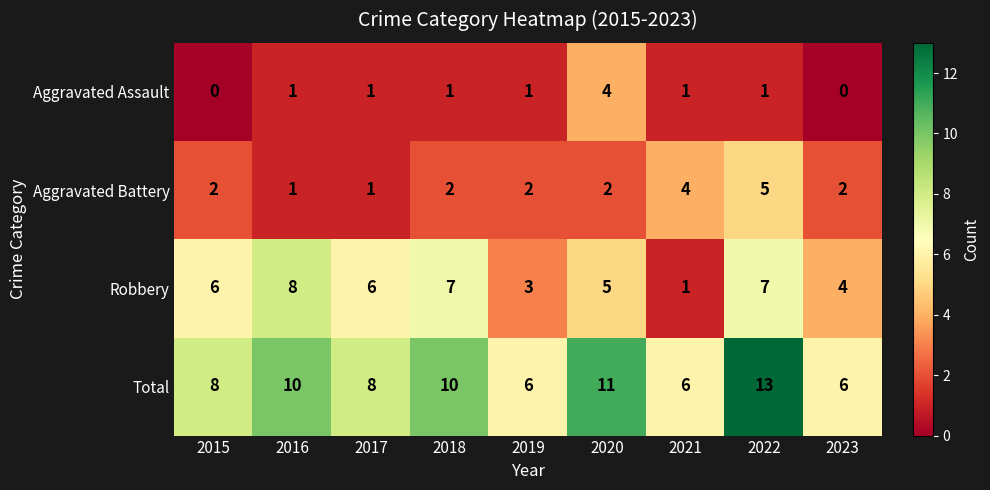

How many values in the Aggravated Battery series are below 2?

2